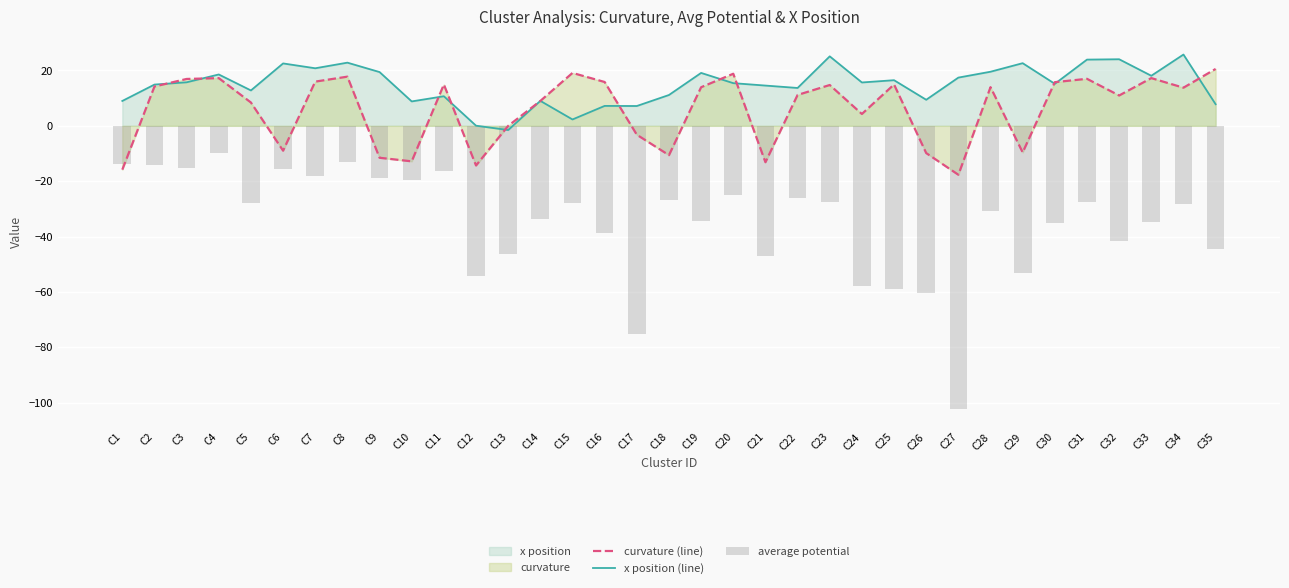

How many values in x position (line) are above zero?

34